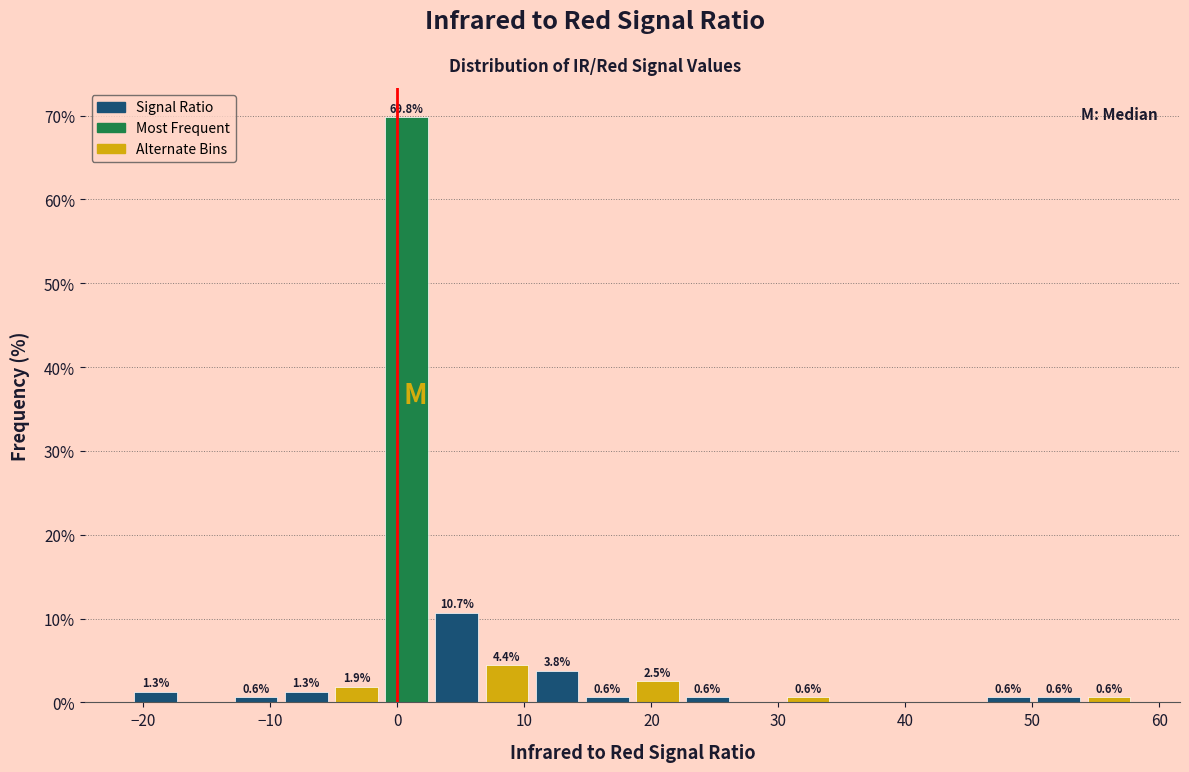

Around what value on the x-axis is the tallest bar? Give the approximate position of its centre, as read against the axis.

1